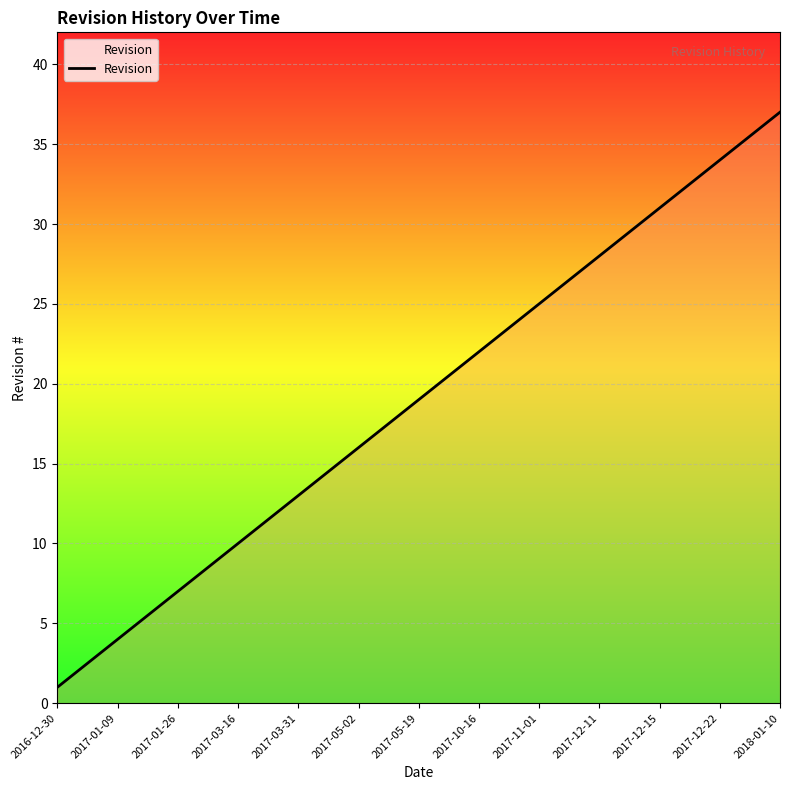

What is the maximum value shown in the chart?

37